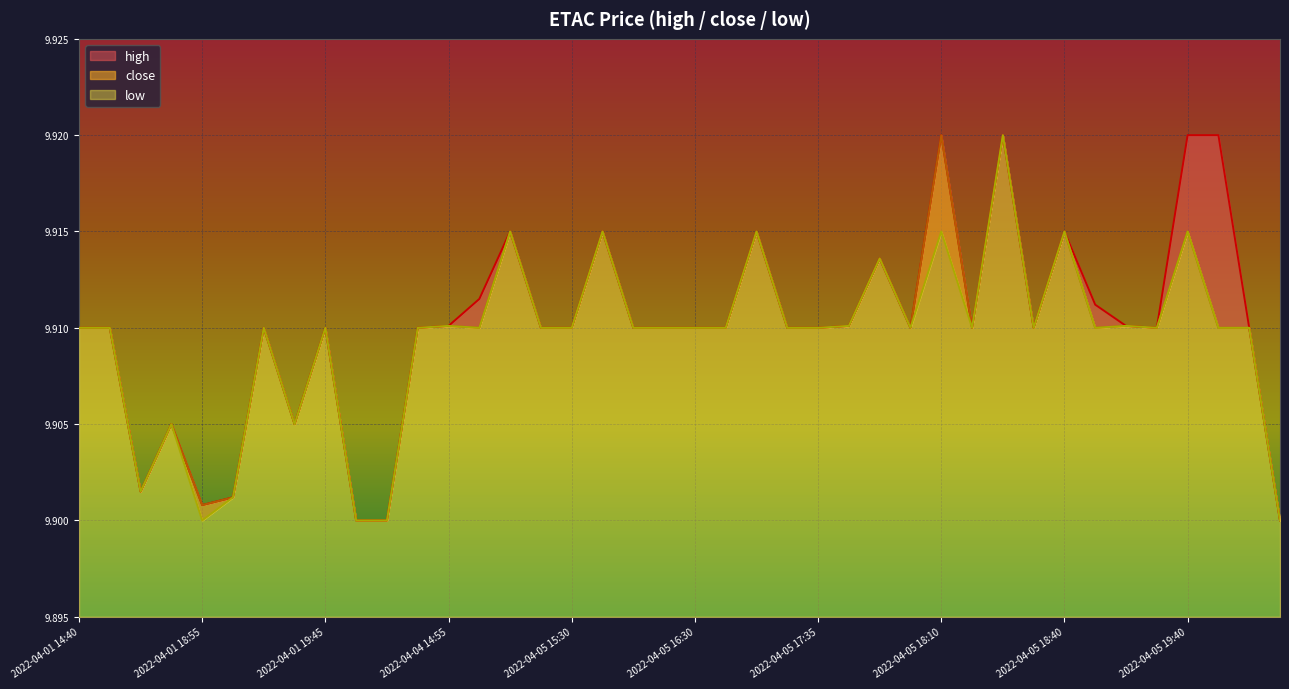

Reading right to left, extract all data points from this chart.

high: 2022-04-06 11:05=9.9	2022-04-05 20:00=9.9	2022-04-05 19:50=9.9	2022-04-05 19:40=9.9	2022-04-05 19:20=9.9	2022-04-05 19:00=9.9	2022-04-05 18:55=9.9	2022-04-05 18:40=9.9	2022-04-05 18:35=9.9	2022-04-05 18:20=9.9	2022-04-05 18:15=9.9	2022-04-05 18:10=9.9	2022-04-05 17:55=9.9	2022-04-05 17:50=9.9	2022-04-05 17:45=9.9	2022-04-05 17:35=9.9	2022-04-05 17:15=9.9	2022-04-05 17:10=9.9	2022-04-05 16:55=9.9	2022-04-05 16:30=9.9	2022-04-05 16:10=9.9	2022-04-05 15:50=9.9	2022-04-05 15:35=9.9	2022-04-05 15:30=9.9	2022-04-04 20:00=9.9	2022-04-04 19:45=9.9	2022-04-04 18:25=9.9	2022-04-04 14:55=9.9	2022-04-04 14:05=9.9	2022-04-01 20:00=9.9	2022-04-01 19:55=9.9	2022-04-01 19:45=9.9	2022-04-01 19:40=9.9	2022-04-01 19:20=9.9	2022-04-01 19:05=9.9	2022-04-01 18:55=9.9	2022-04-01 15:10=9.9	2022-04-01 15:05=9.9	2022-04-01 14:45=9.9	2022-04-01 14:40=9.9
close: 2022-04-06 11:05=9.9	2022-04-05 20:00=9.9	2022-04-05 19:50=9.9	2022-04-05 19:40=9.9	2022-04-05 19:20=9.9	2022-04-05 19:00=9.9	2022-04-05 18:55=9.9	2022-04-05 18:40=9.9	2022-04-05 18:35=9.9	2022-04-05 18:20=9.9	2022-04-05 18:15=9.9	2022-04-05 18:10=9.9	2022-04-05 17:55=9.9	2022-04-05 17:50=9.9	2022-04-05 17:45=9.9	2022-04-05 17:35=9.9	2022-04-05 17:15=9.9	2022-04-05 17:10=9.9	2022-04-05 16:55=9.9	2022-04-05 16:30=9.9	2022-04-05 16:10=9.9	2022-04-05 15:50=9.9	2022-04-05 15:35=9.9	2022-04-05 15:30=9.9	2022-04-04 20:00=9.9	2022-04-04 19:45=9.9	2022-04-04 18:25=9.9	2022-04-04 14:55=9.9	2022-04-04 14:05=9.9	2022-04-01 20:00=9.9	2022-04-01 19:55=9.9	2022-04-01 19:45=9.9	2022-04-01 19:40=9.9	2022-04-01 19:20=9.9	2022-04-01 19:05=9.9	2022-04-01 18:55=9.9	2022-04-01 15:10=9.9	2022-04-01 15:05=9.9	2022-04-01 14:45=9.9	2022-04-01 14:40=9.9
low: 2022-04-06 11:05=9.9	2022-04-05 20:00=9.9	2022-04-05 19:50=9.9	2022-04-05 19:40=9.9	2022-04-05 19:20=9.9	2022-04-05 19:00=9.9	2022-04-05 18:55=9.9	2022-04-05 18:40=9.9	2022-04-05 18:35=9.9	2022-04-05 18:20=9.9	2022-04-05 18:15=9.9	2022-04-05 18:10=9.9	2022-04-05 17:55=9.9	2022-04-05 17:50=9.9	2022-04-05 17:45=9.9	2022-04-05 17:35=9.9	2022-04-05 17:15=9.9	2022-04-05 17:10=9.9	2022-04-05 16:55=9.9	2022-04-05 16:30=9.9	2022-04-05 16:10=9.9	2022-04-05 15:50=9.9	2022-04-05 15:35=9.9	2022-04-05 15:30=9.9	2022-04-04 20:00=9.9	2022-04-04 19:45=9.9	2022-04-04 18:25=9.9	2022-04-04 14:55=9.9	2022-04-04 14:05=9.9	2022-04-01 20:00=9.9	2022-04-01 19:55=9.9	2022-04-01 19:45=9.9	2022-04-01 19:40=9.9	2022-04-01 19:20=9.9	2022-04-01 19:05=9.9	2022-04-01 18:55=9.9	2022-04-01 15:10=9.9	2022-04-01 15:05=9.9	2022-04-01 14:45=9.9	2022-04-01 14:40=9.9